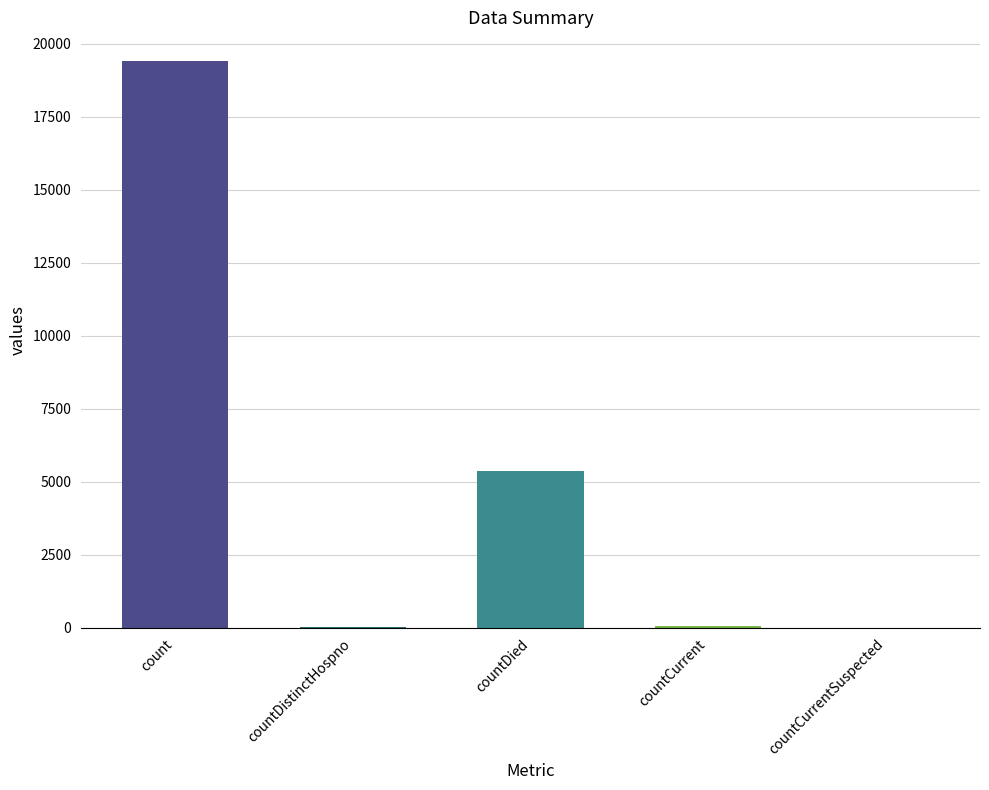

What is the value of the 3rd bar from the left?

5357